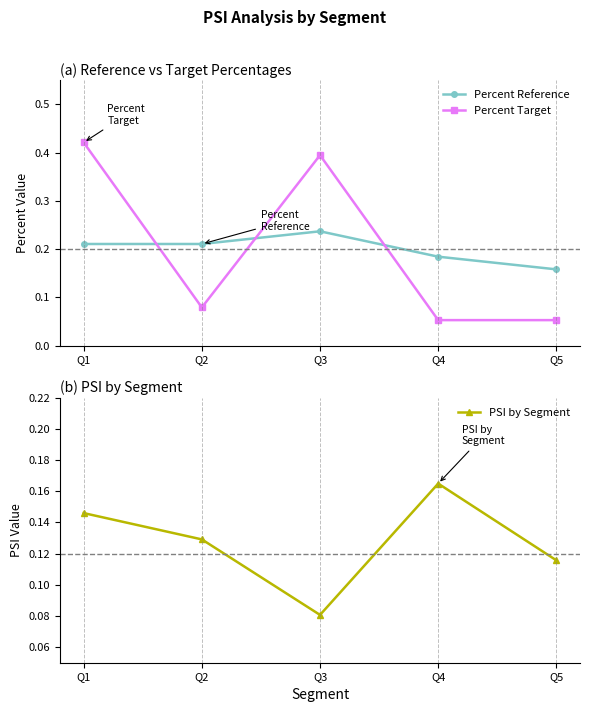

True or false: PSI by Segment and Percent Reference cross at least once.

False